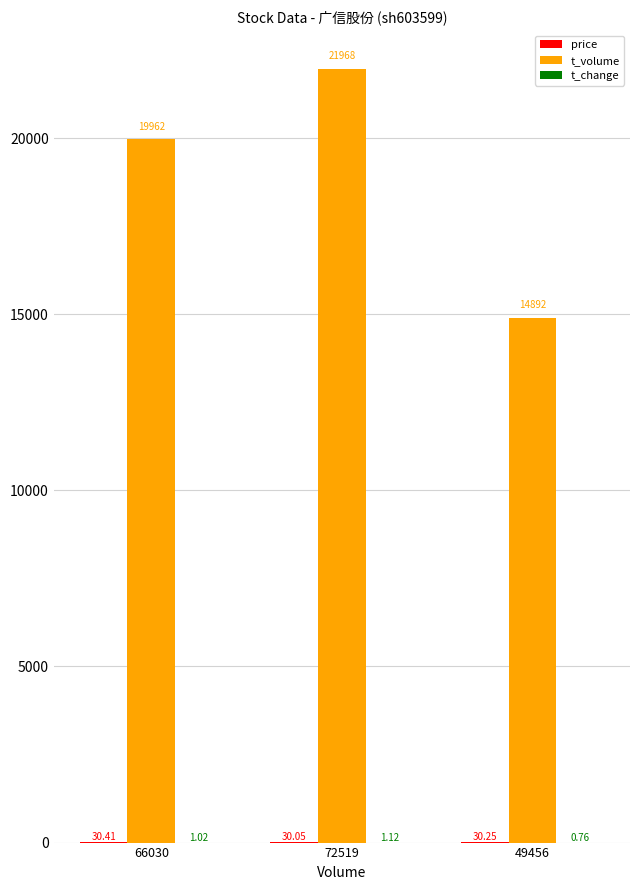

What is the sum of the t_volume values at 49456 and 66030?

34854.0